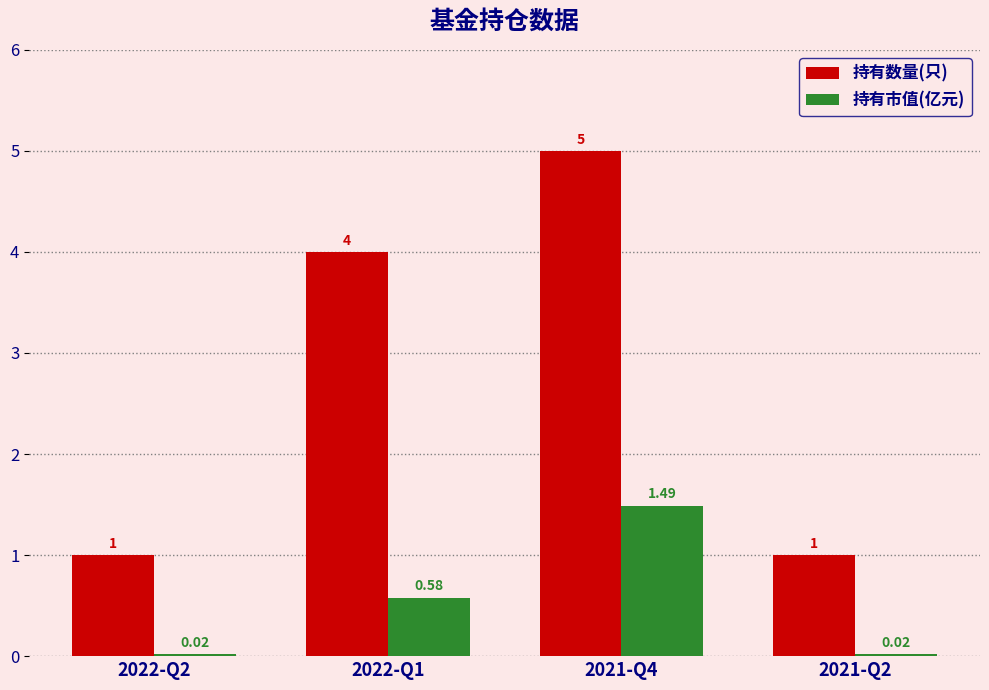

What is the label of the 4th bar from the left?

2021-Q2